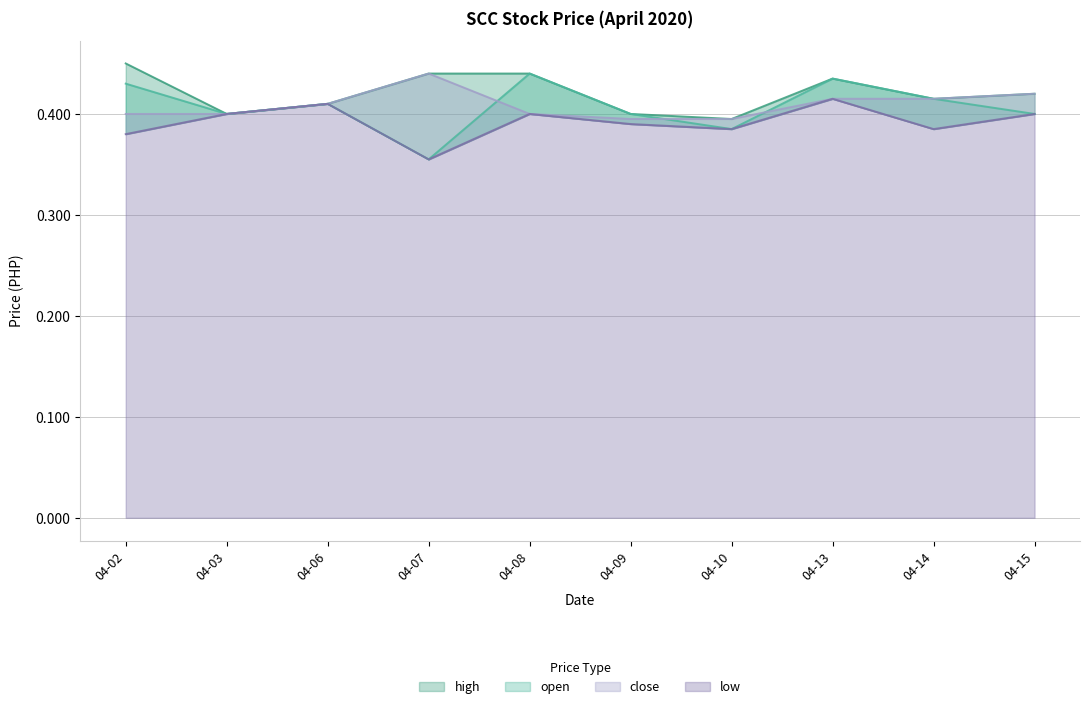

What is the total value across all series at 04-07?

1.6